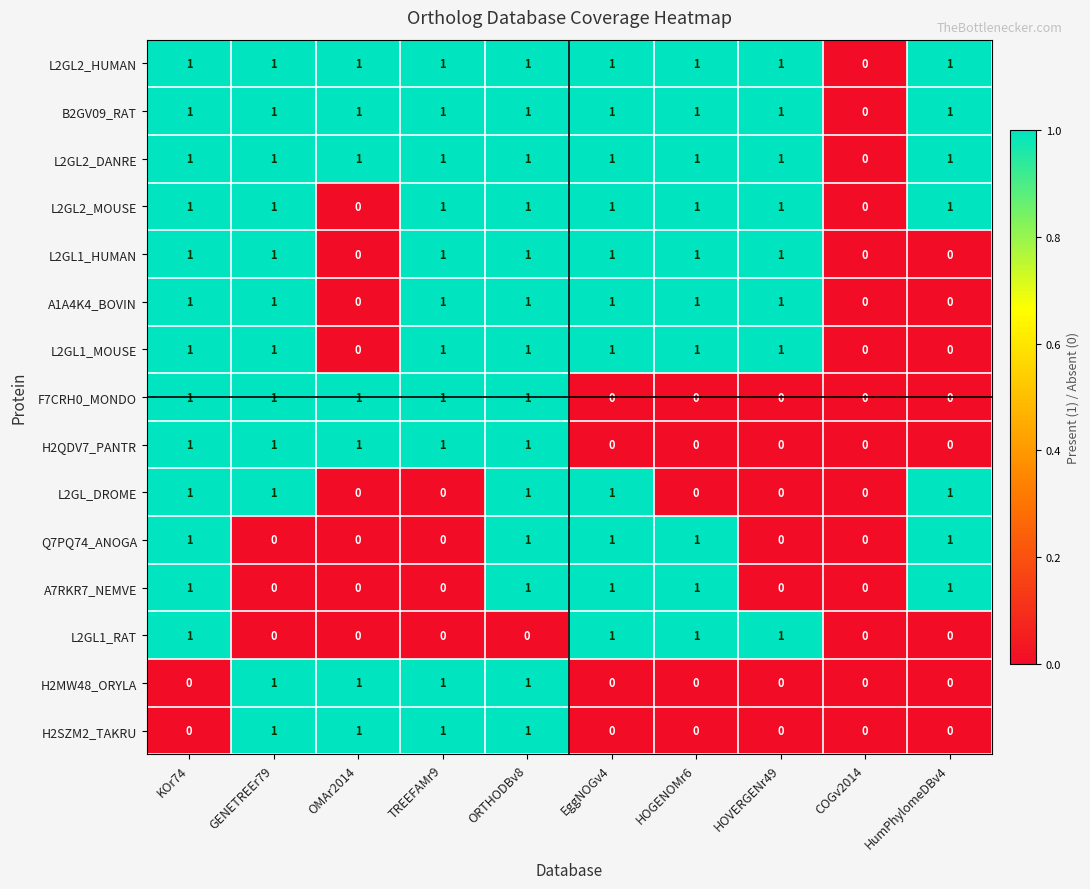

Where is L2GL2_DANRE nearest to the value 0?

COGv2014